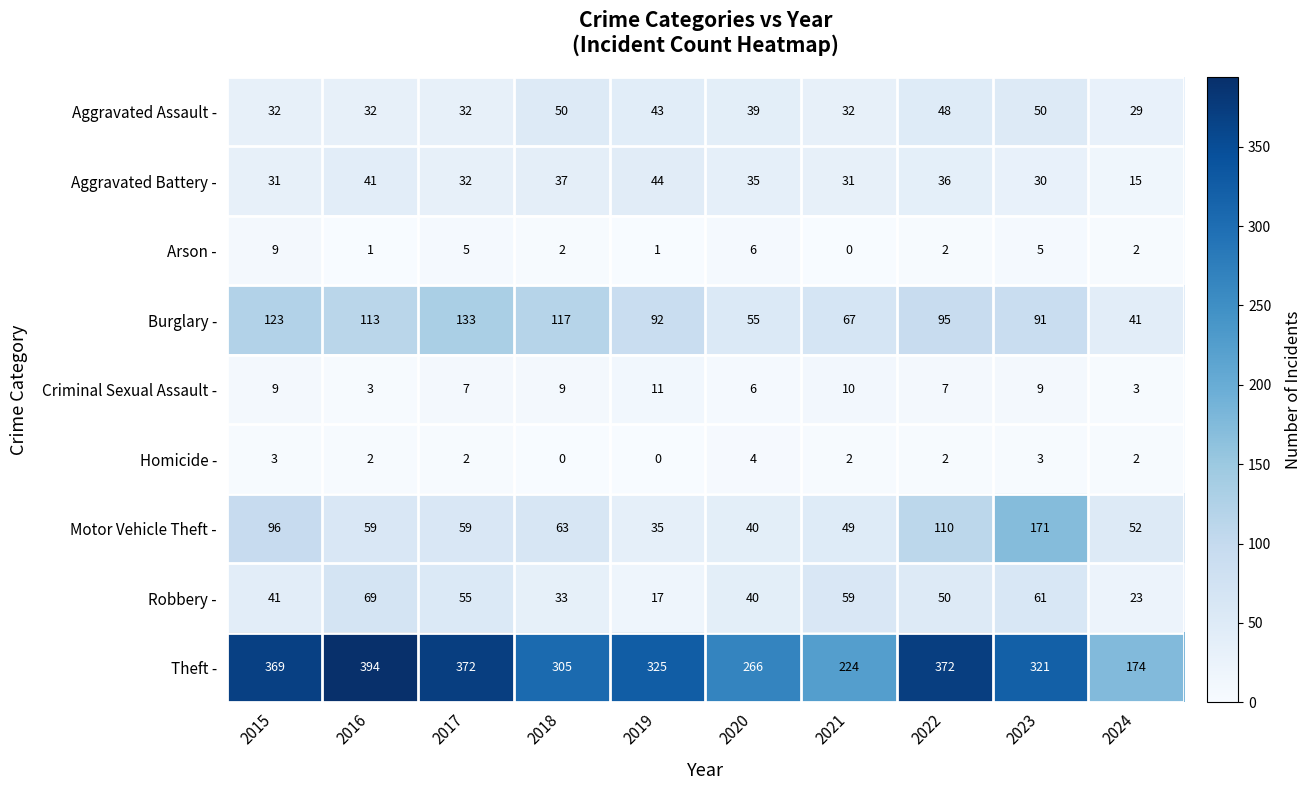

At how many categories does at least one series exceed 154?

10